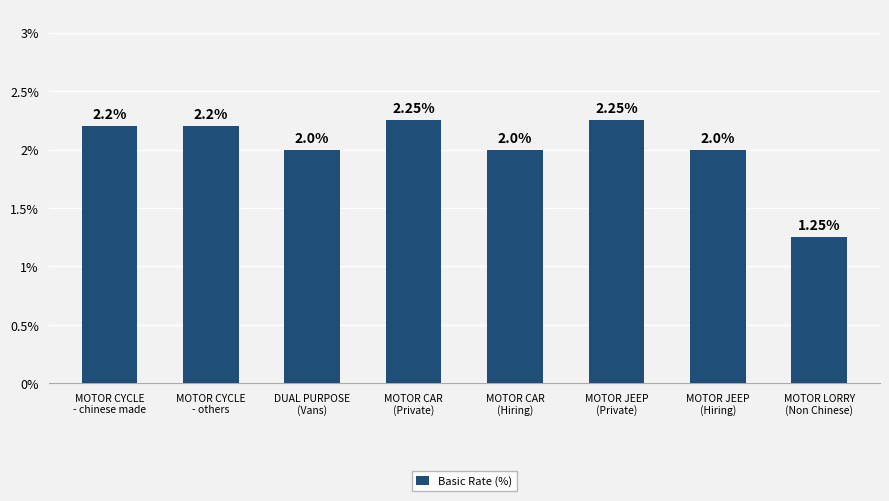

What is the average value?

2.0